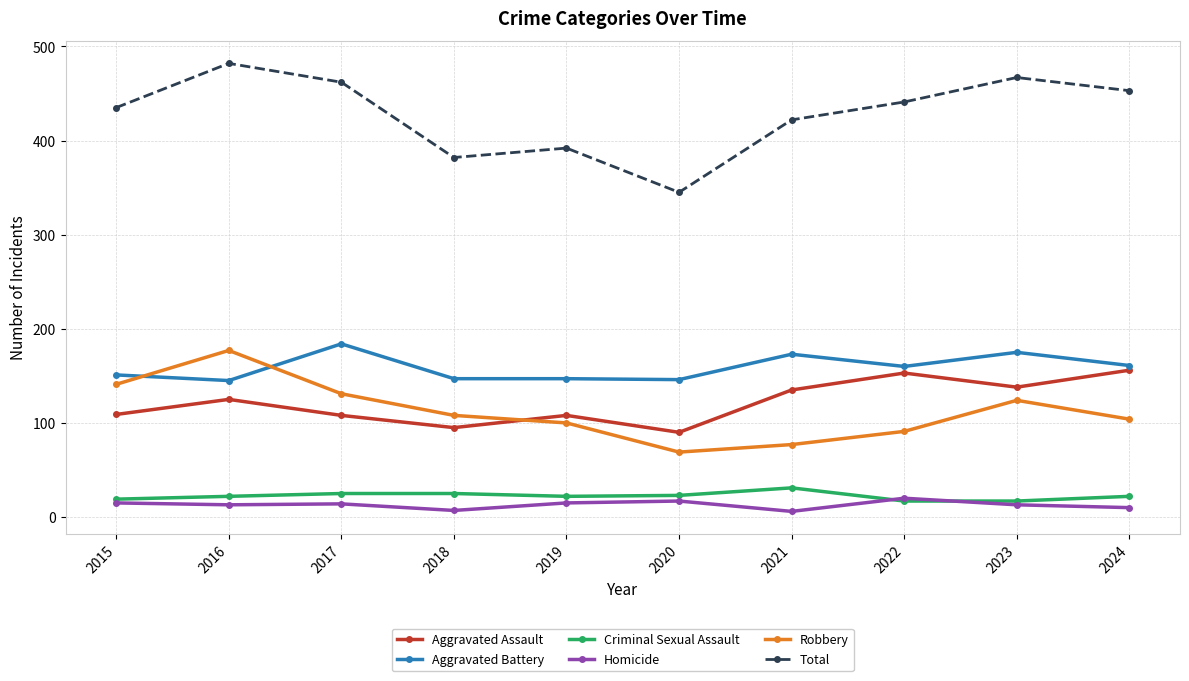

What is the difference between the highest and lowest values at 2019?

377